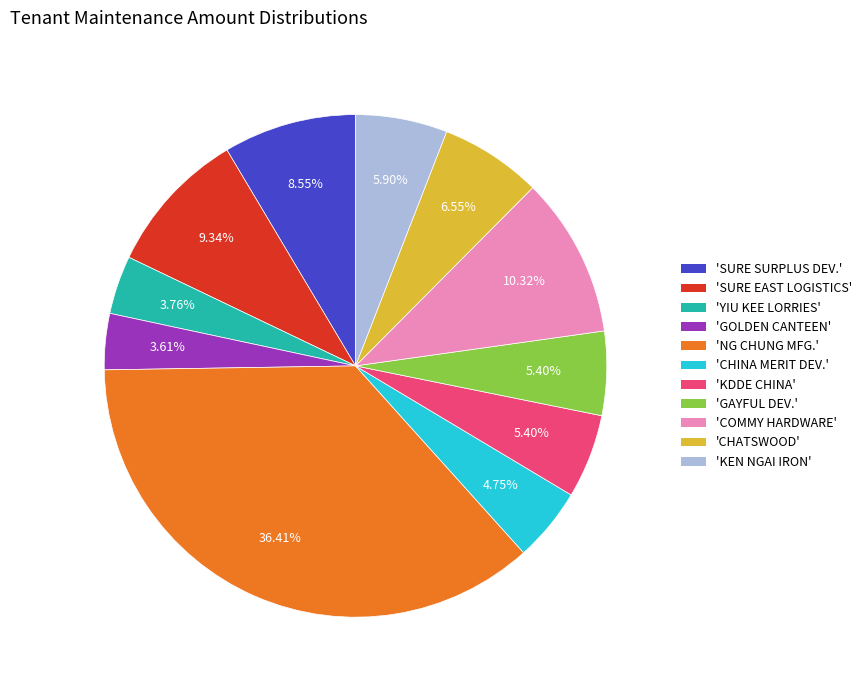

Is there any slice that represents more than half of the pie?

No